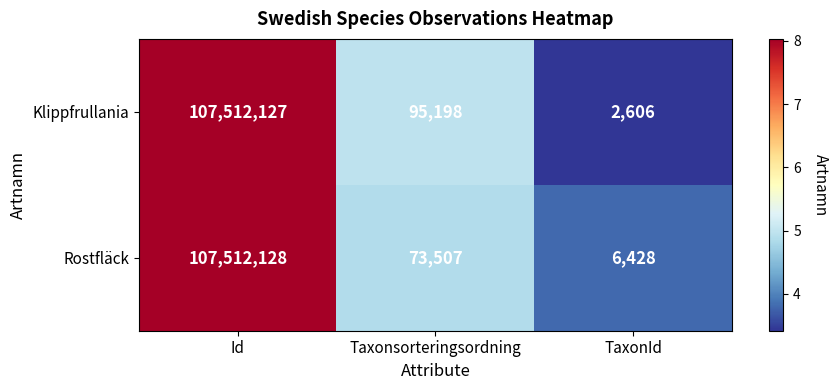

How many data points does each series have?

3